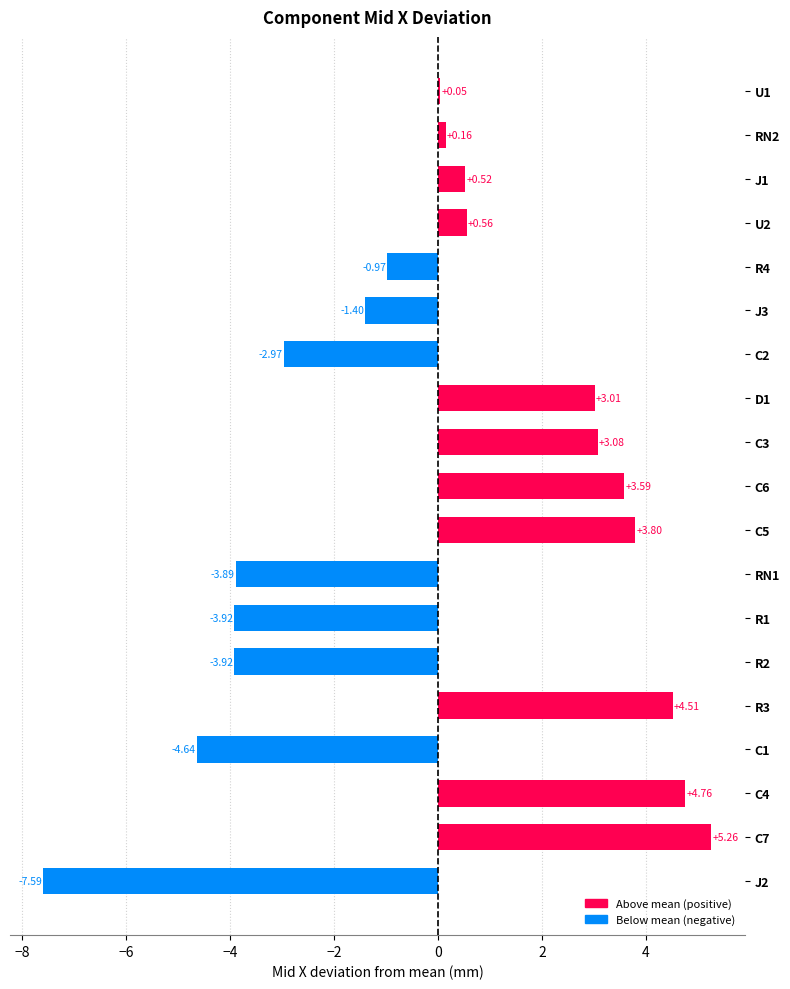

Which has a higher value, C4 or U2?

C4